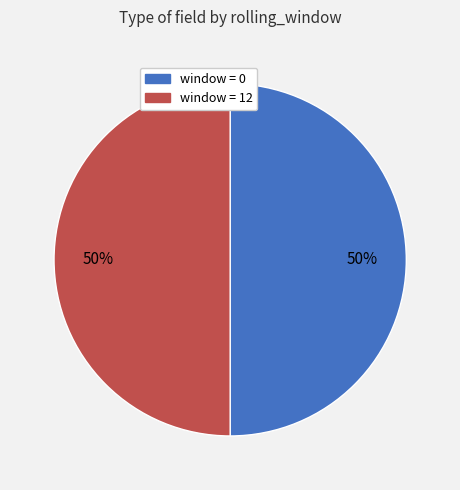

To the nearest percent, what is the average slice percentage?

50%